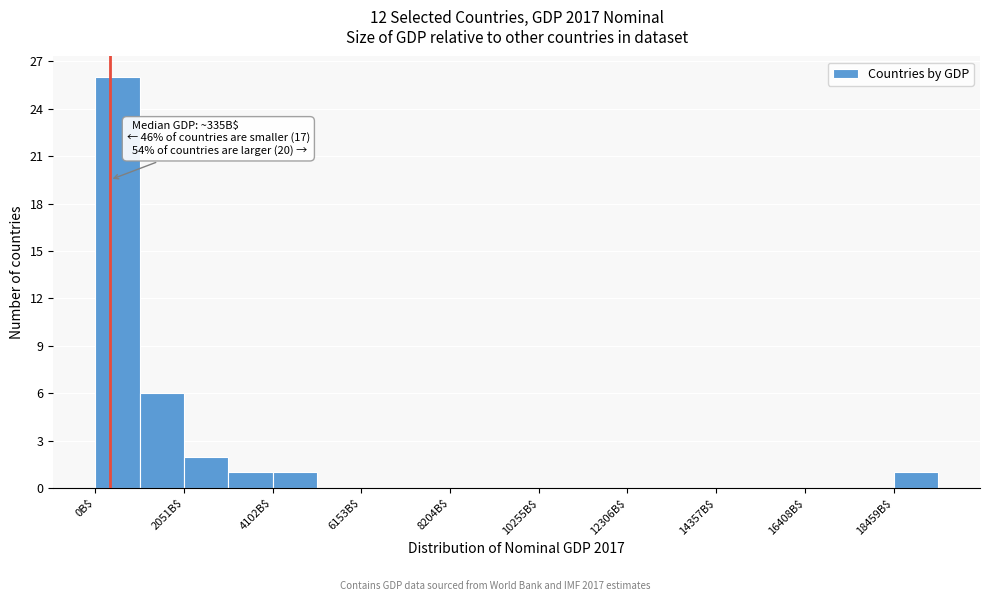

Around what value on the x-axis is the tallest bar? Give the approximate position of its centre, as read against the axis.

500